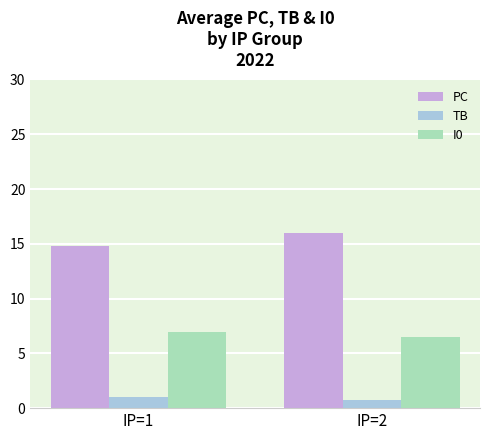

Between IP=1 and IP=2, which series saw the biggest shift?

PC